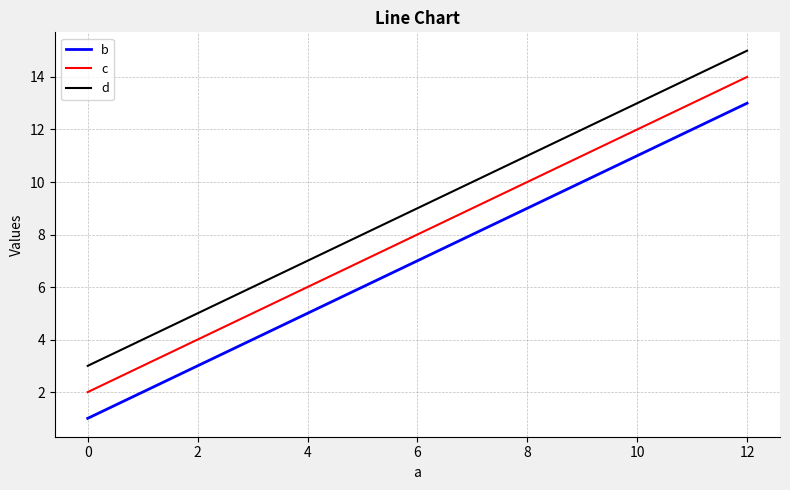

Reading left to right, list all the values displayed in this chart.

b: 1	5	9	13
c: 2	6	10	14
d: 3	7	11	15